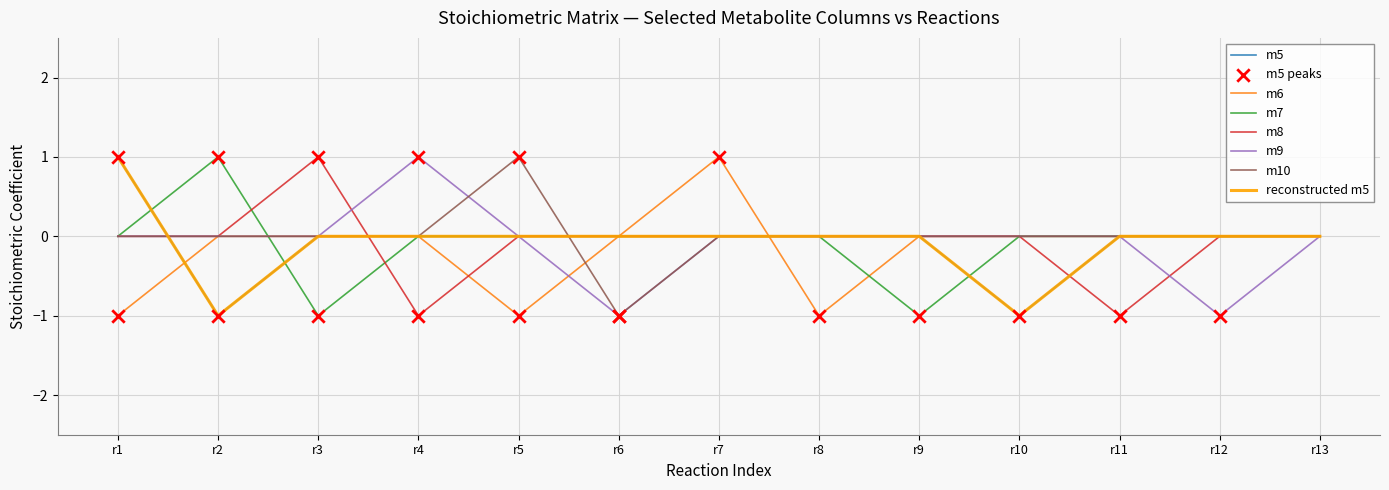

Which series has the largest total across all categories?

m10